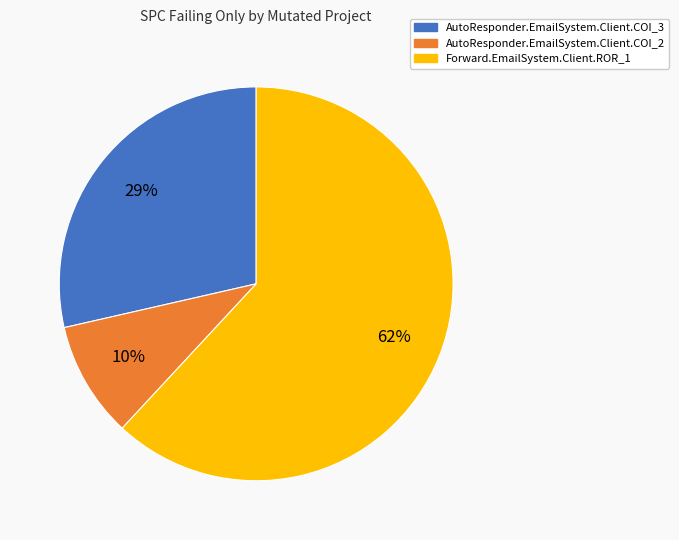

To the nearest percent, what percentage of the pie is AutoResponder.EmailSystem.Client.COI_3?

29%